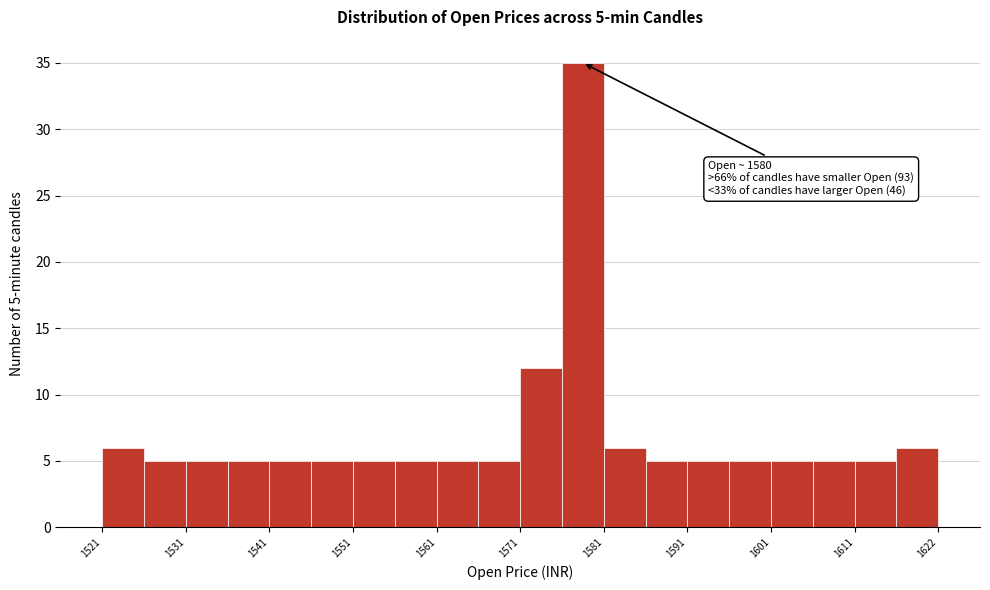

Read against the x-axis, roughly where is the centre of the tallest bar?

1580